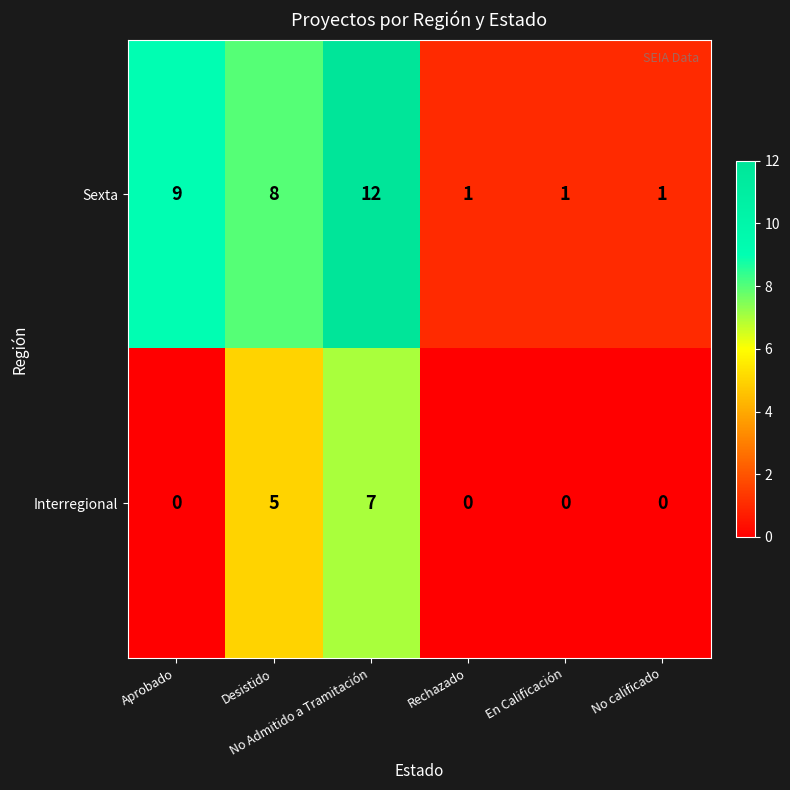

Which series has the widest spread of values?

Sexta